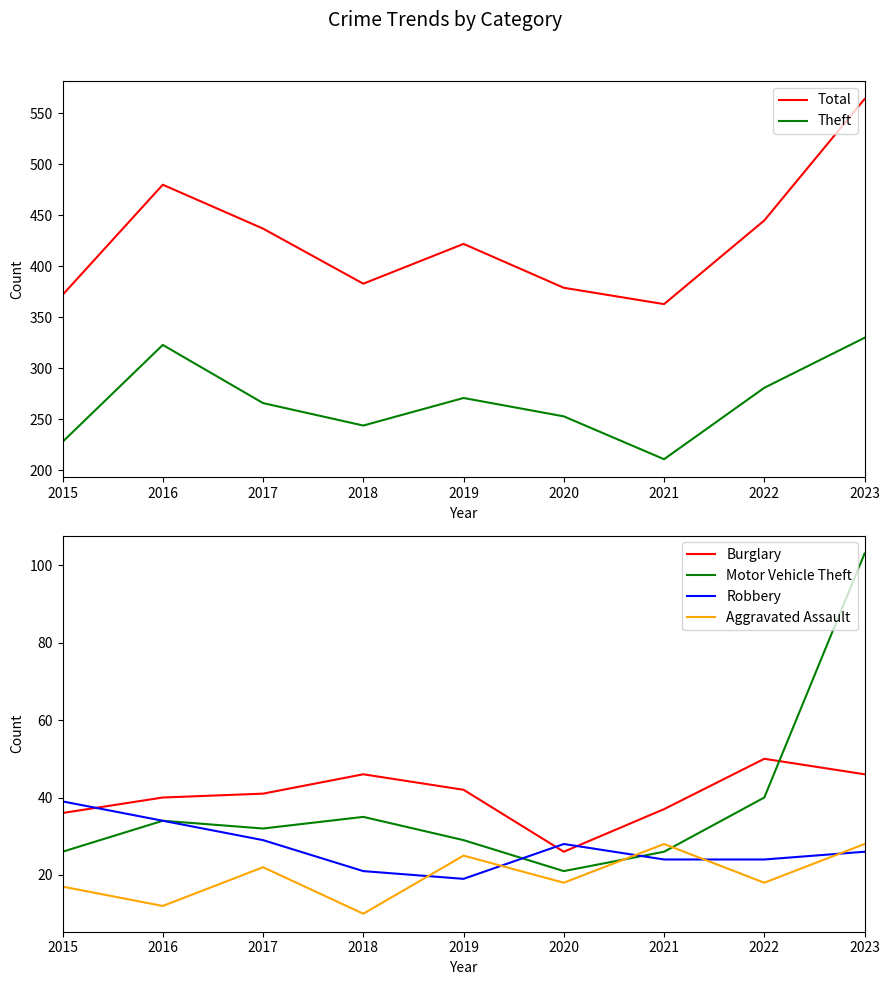

Does the chart display data point markers on the line(s)?

No